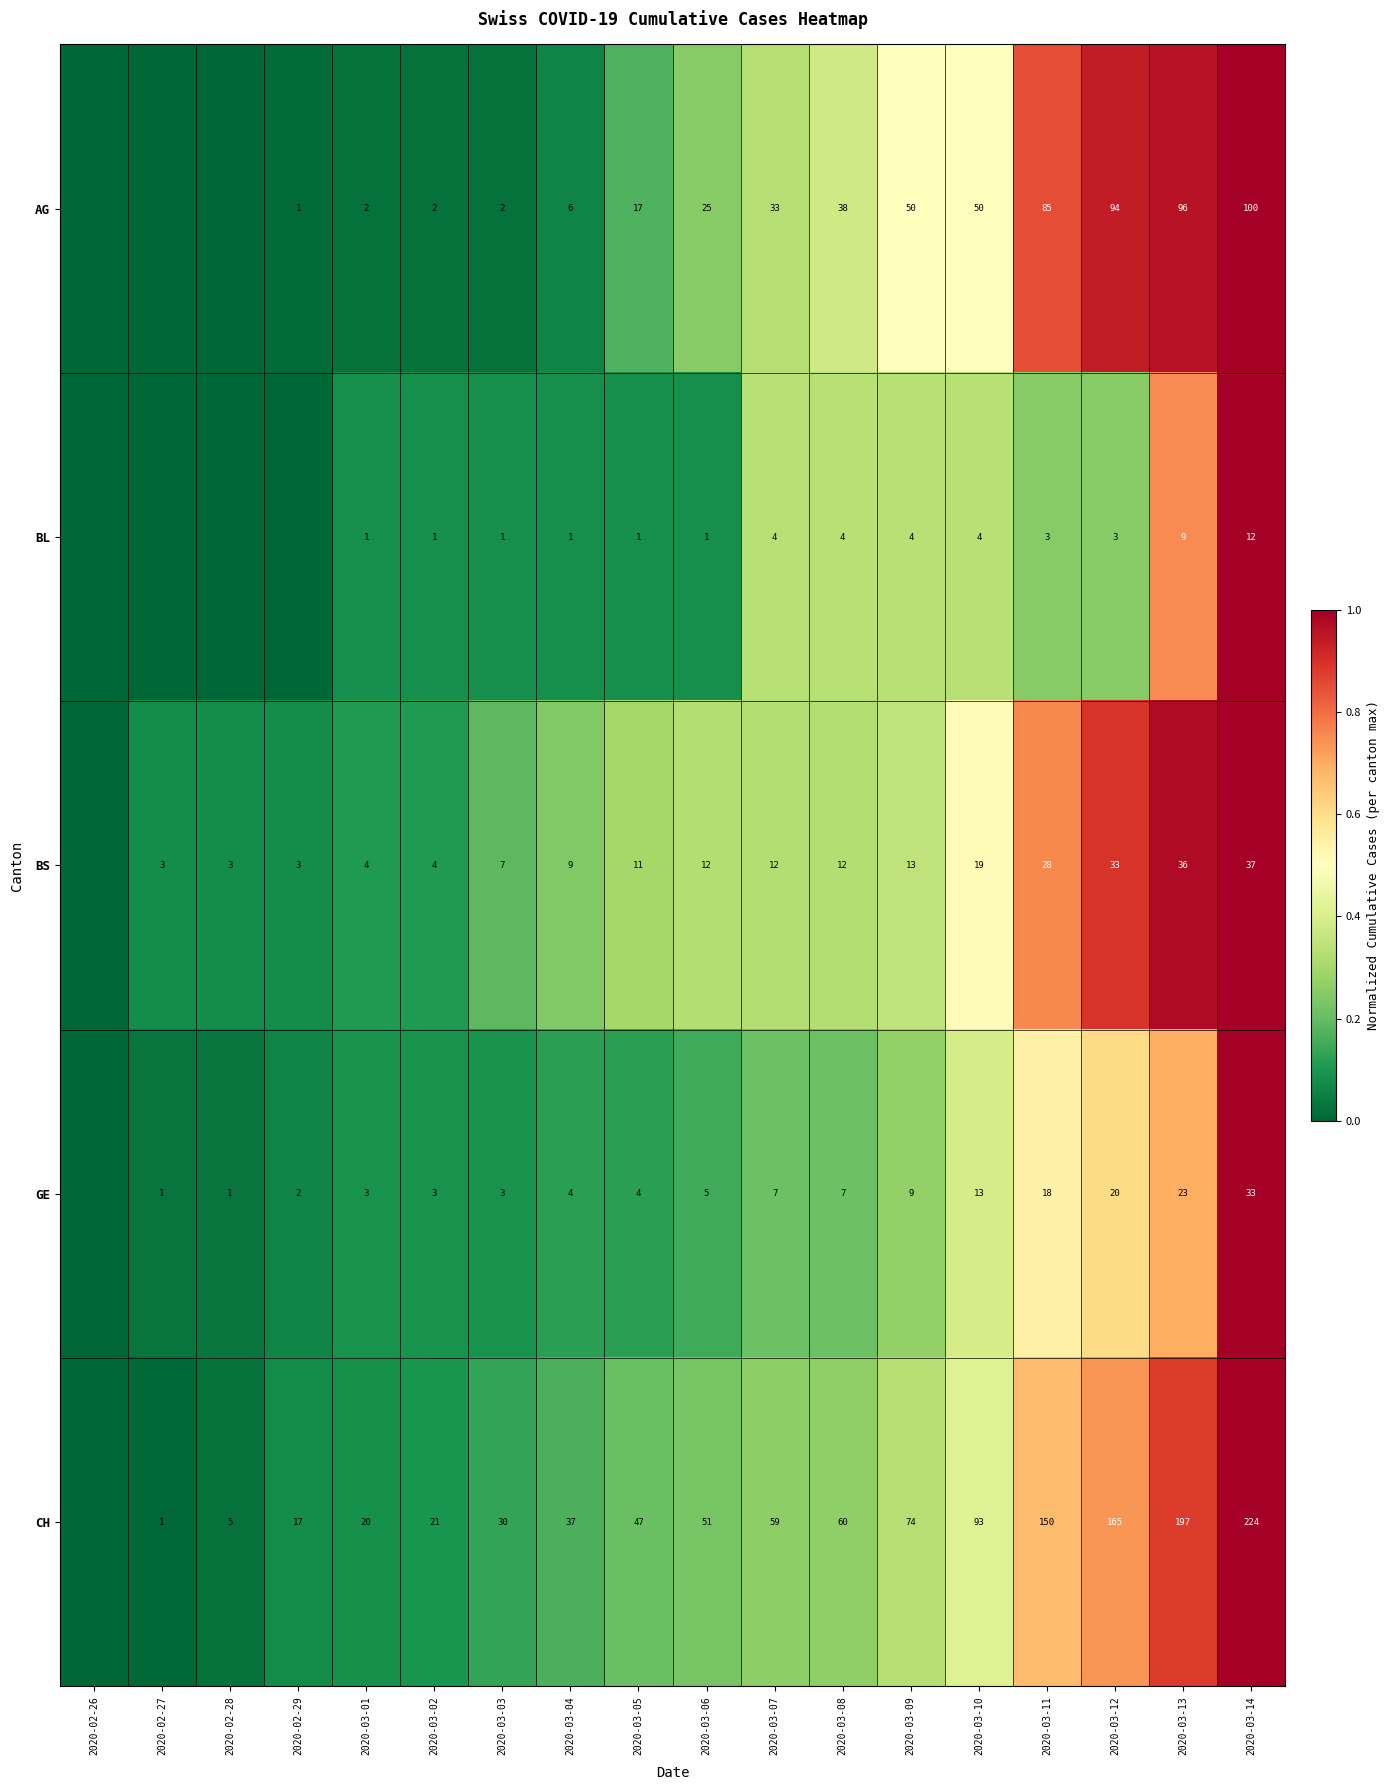

At 2020-03-10, list the series in order from largest to smallest.

CH, AG, BS, GE, BL